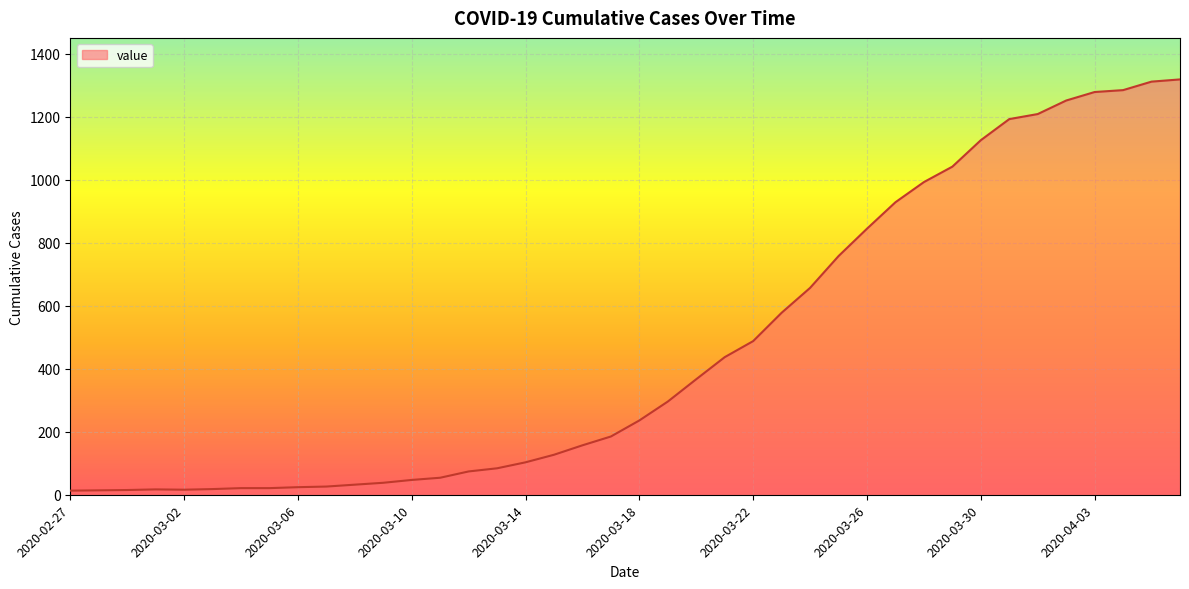

What is the maximum value shown in the chart?

1319